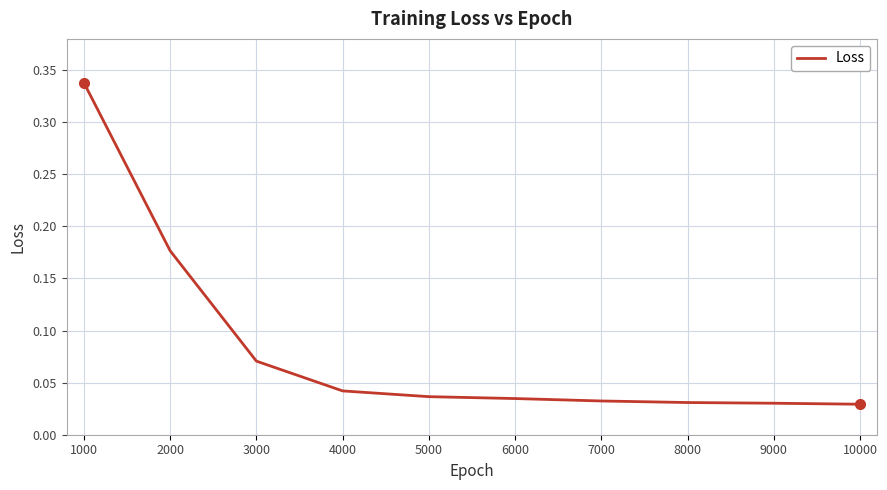

The value at 2000 is 0.3. True or false?

False